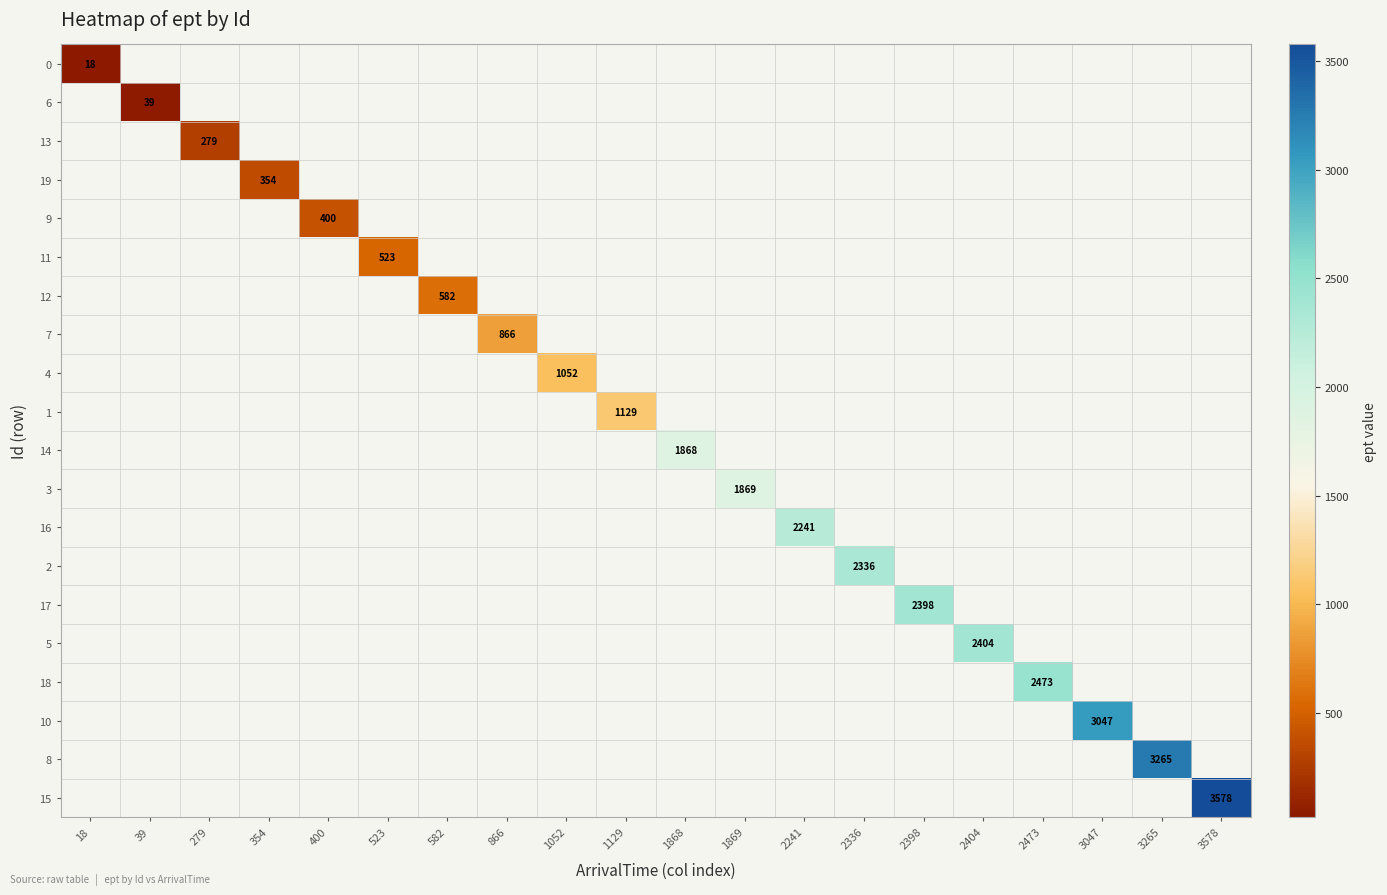

Rank the series by their maximum value, from lowest to highest.

0, 6, 13, 19, 9, 11, 12, 7, 4, 1, 14, 3, 16, 2, 17, 5, 18, 10, 8, 15